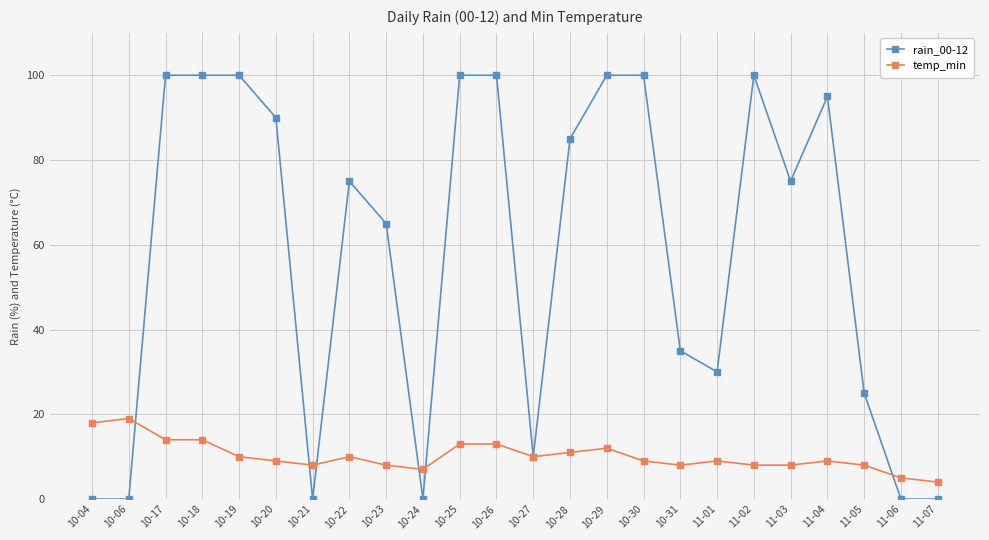

Reading left to right, extract all data points from this chart.

rain_00-12: 10-04=0	10-06=0	10-17=100	10-18=100	10-19=100	10-20=90	10-21=0	10-22=75	10-23=65	10-24=0	10-25=100	10-26=100	10-27=10	10-28=85	10-29=100	10-30=100	10-31=35	11-01=30	11-02=100	11-03=75	11-04=95	11-05=25	11-06=0	11-07=0
temp_min: 10-04=18	10-06=19	10-17=14	10-18=14	10-19=10	10-20=9	10-21=8	10-22=10	10-23=8	10-24=7	10-25=13	10-26=13	10-27=10	10-28=11	10-29=12	10-30=9	10-31=8	11-01=9	11-02=8	11-03=8	11-04=9	11-05=8	11-06=5	11-07=4